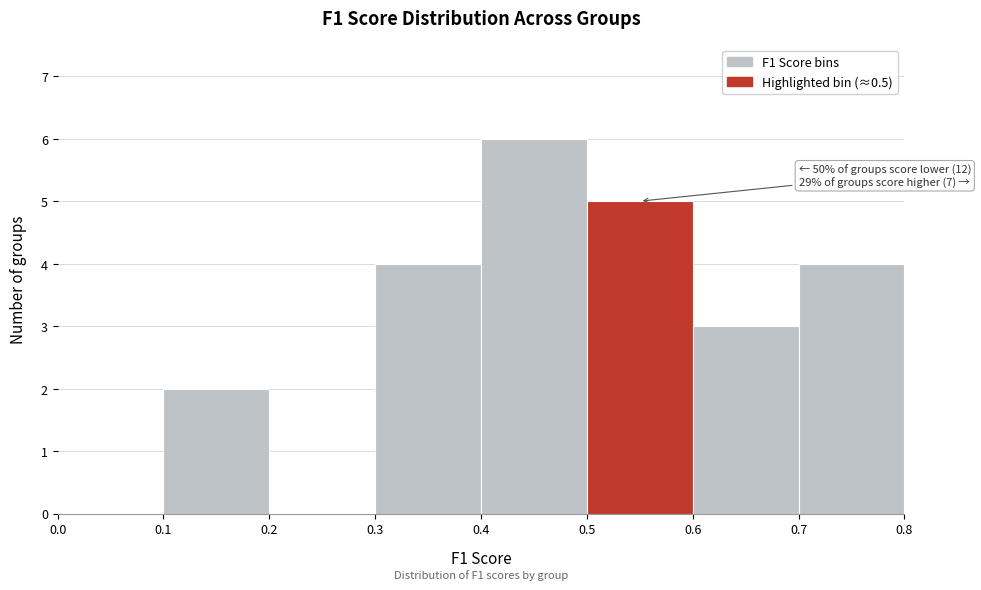

Over which range of the x-axis is the bar tallest?

0.4 to 0.5